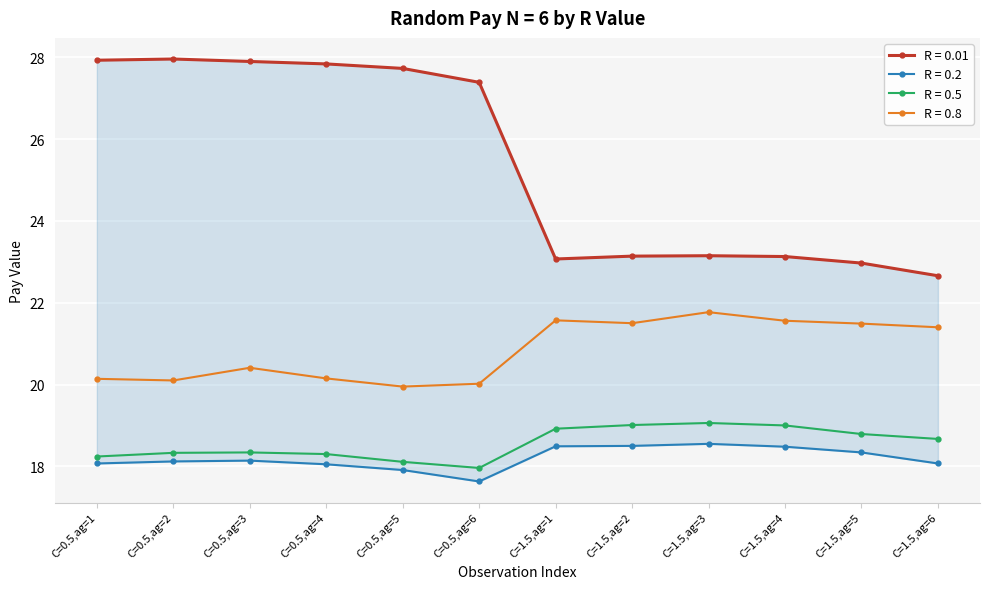

How many data points in R = 0.8 are less than 21?

6